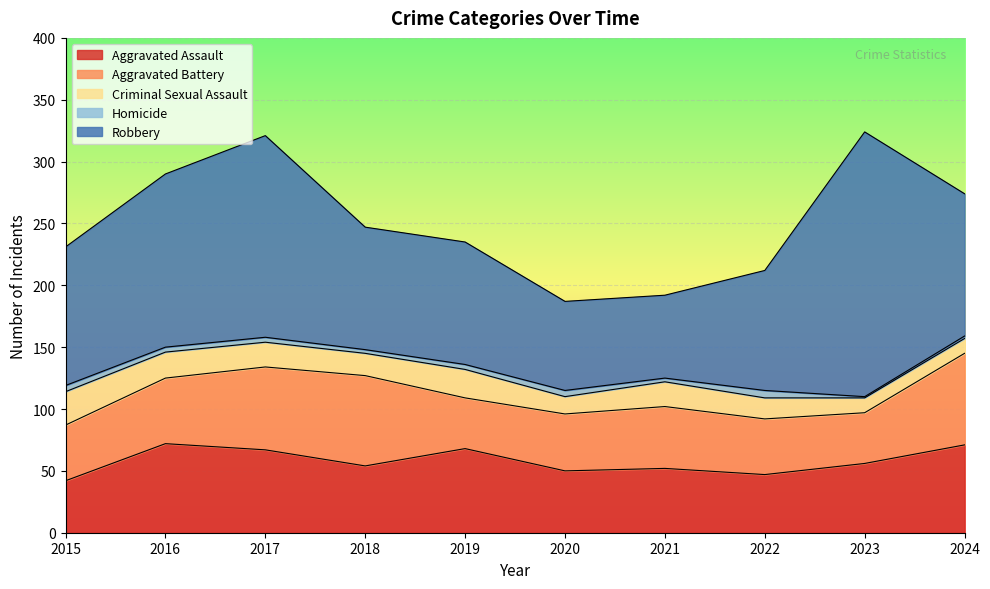

Rank the series by their maximum value, from highest to lowest.

Robbery, Aggravated Battery, Aggravated Assault, Criminal Sexual Assault, Homicide